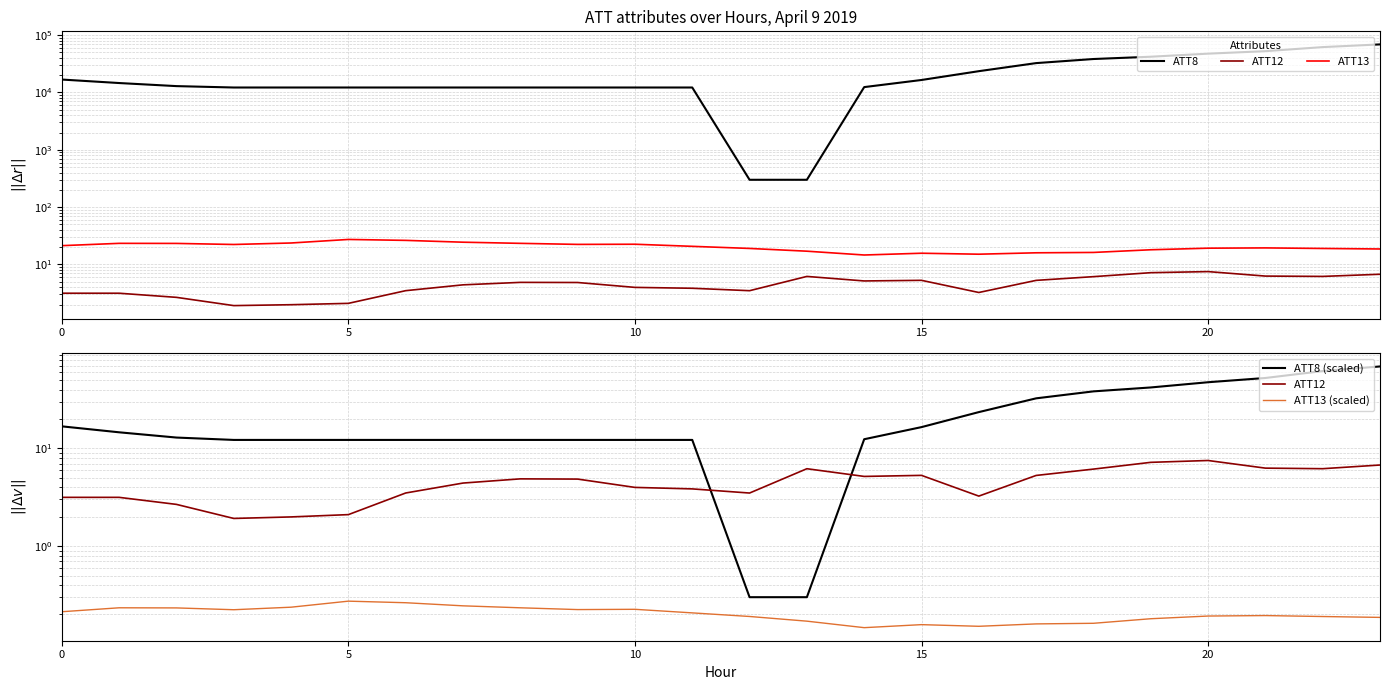

Rank the series by their maximum value, from highest to lowest.

ATT8, ATT8 (scaled), ATT13, ATT12, ATT13 (scaled)